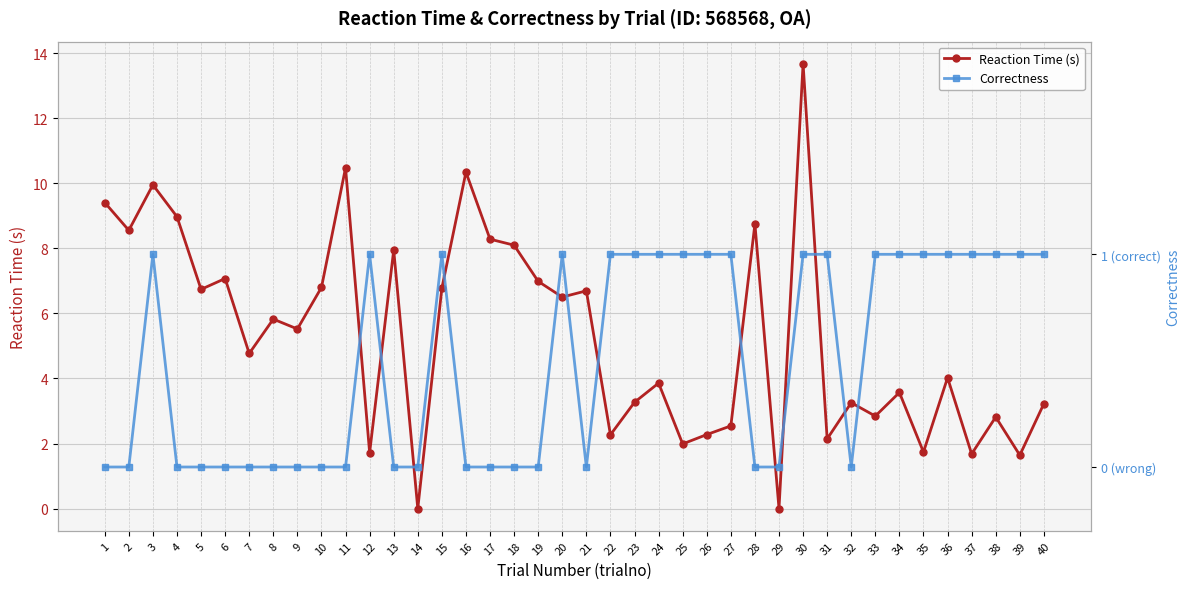

What is the total value across all series at 16?

10.3